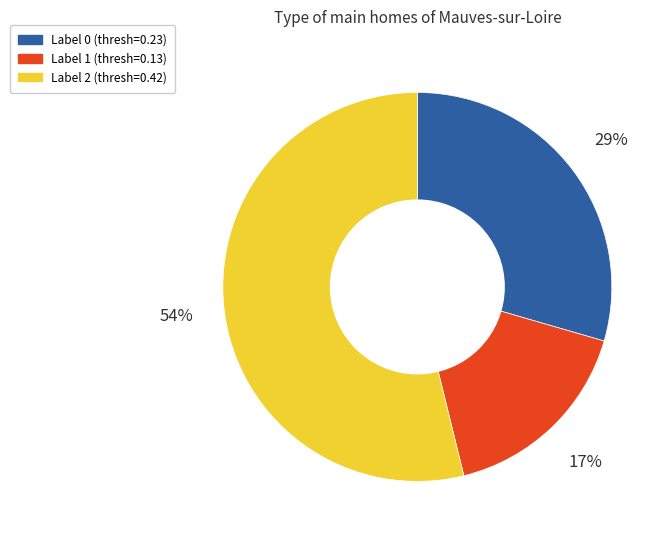

To the nearest percent, what is the difference between the largest and smallest slice percentages?

37%